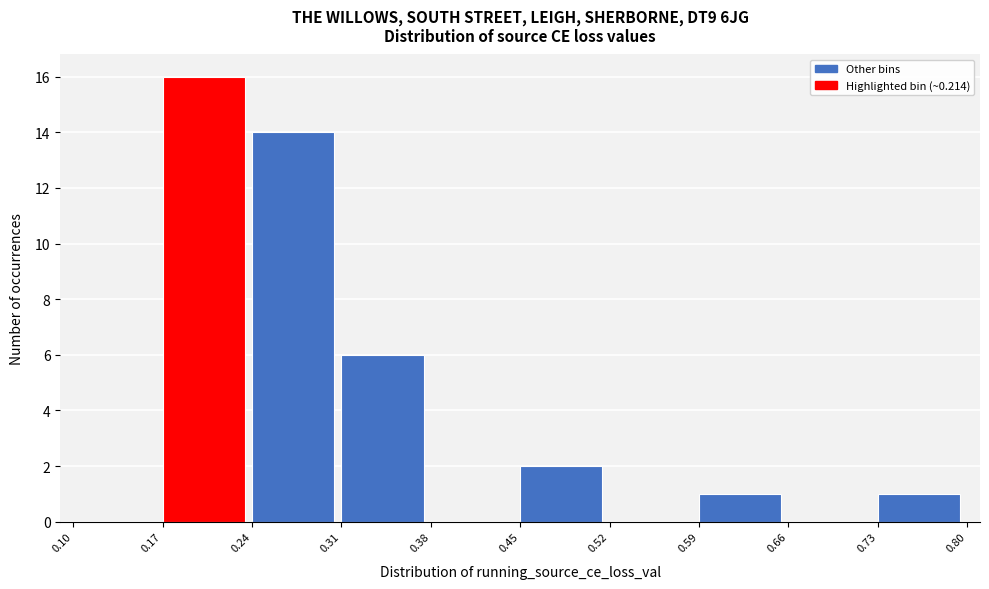

Which range on the x-axis has the tallest bar?

0.17 to 0.24